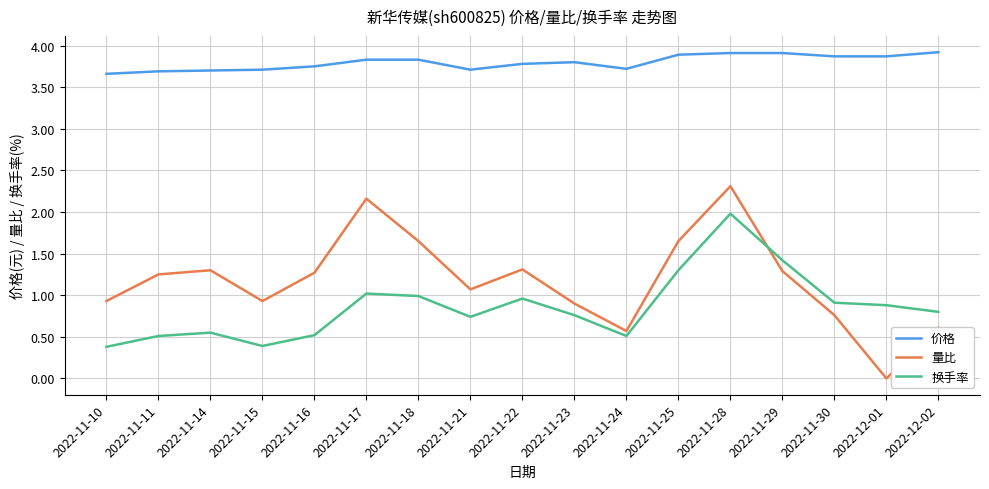

What is the sum of all 换手率 values?

14.6